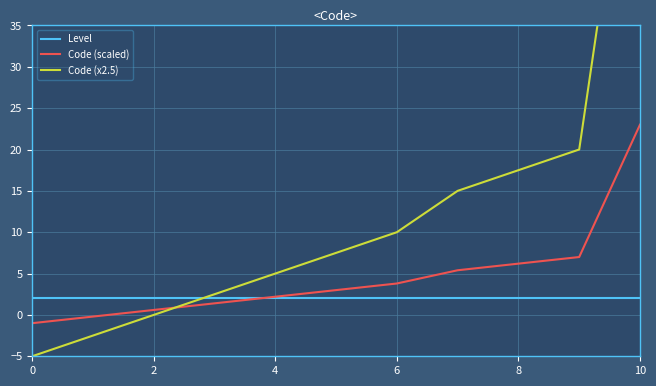

True or false: Level and Code (scaled) cross at least once.

True